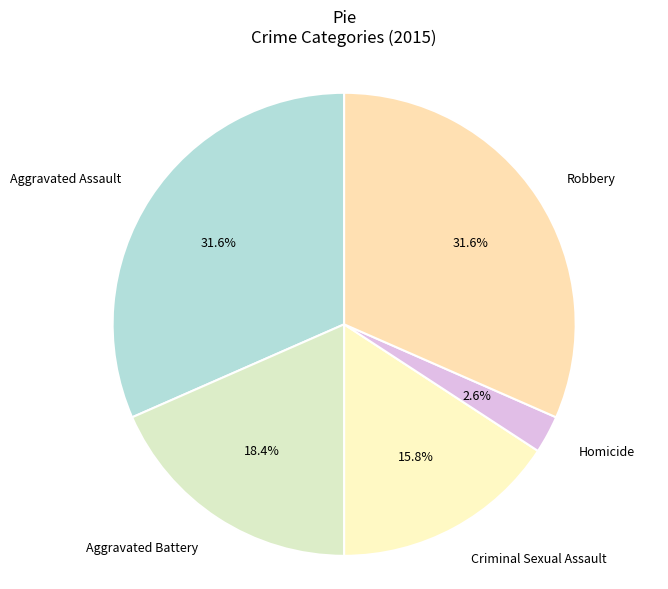

To the nearest percent, what is the average slice percentage?

20%